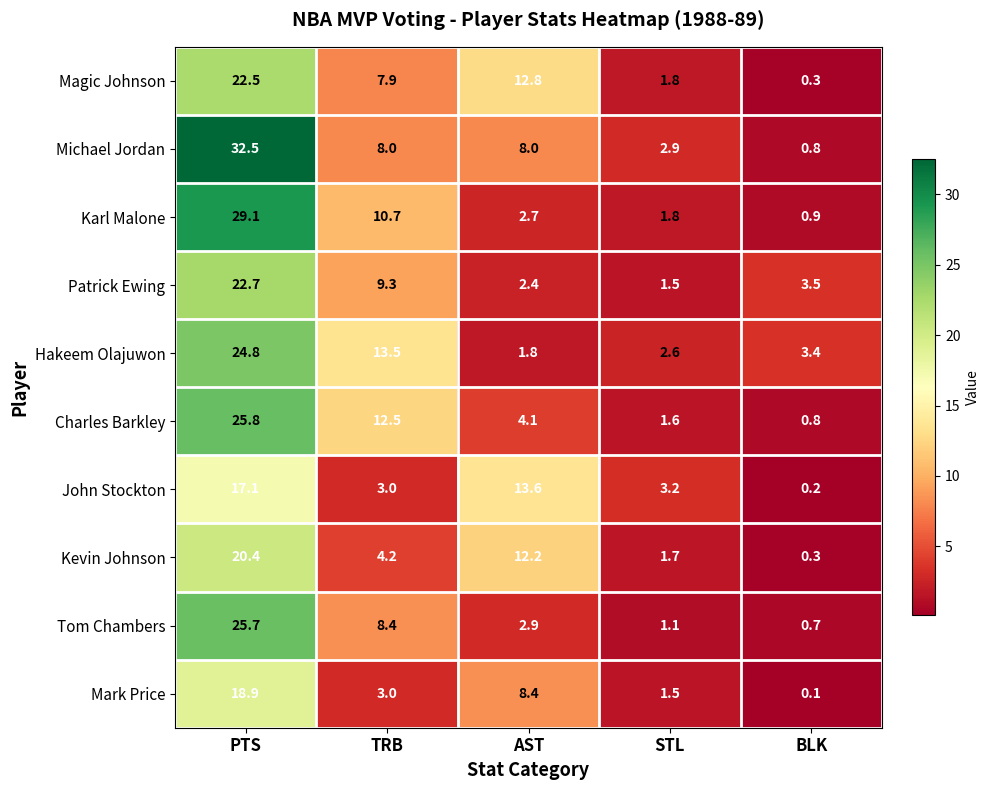

Which series has the largest range (max minus min)?

Michael Jordan